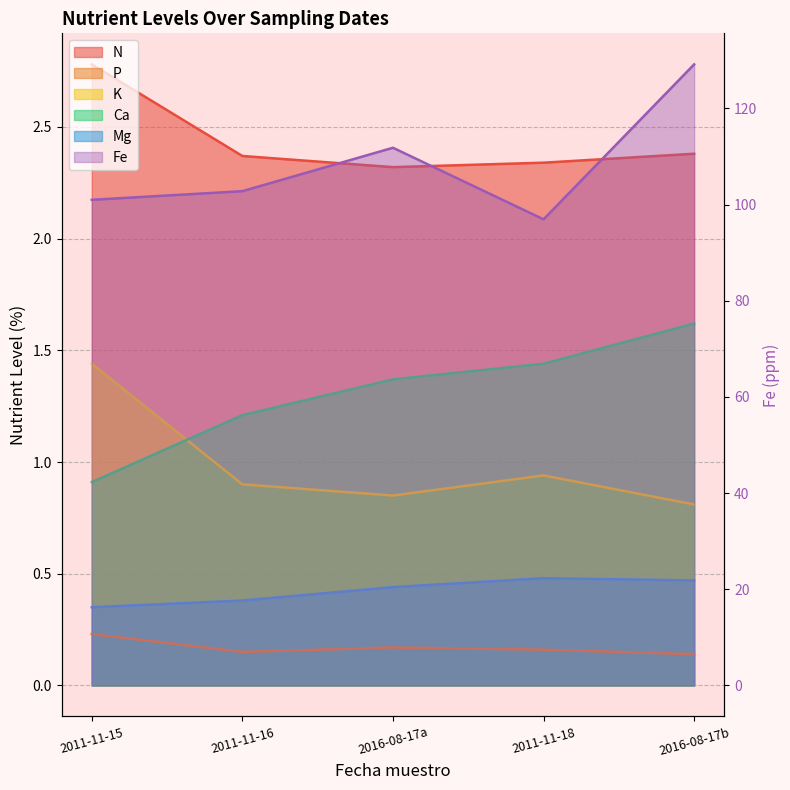

True or false: P and K cross at least once.

False